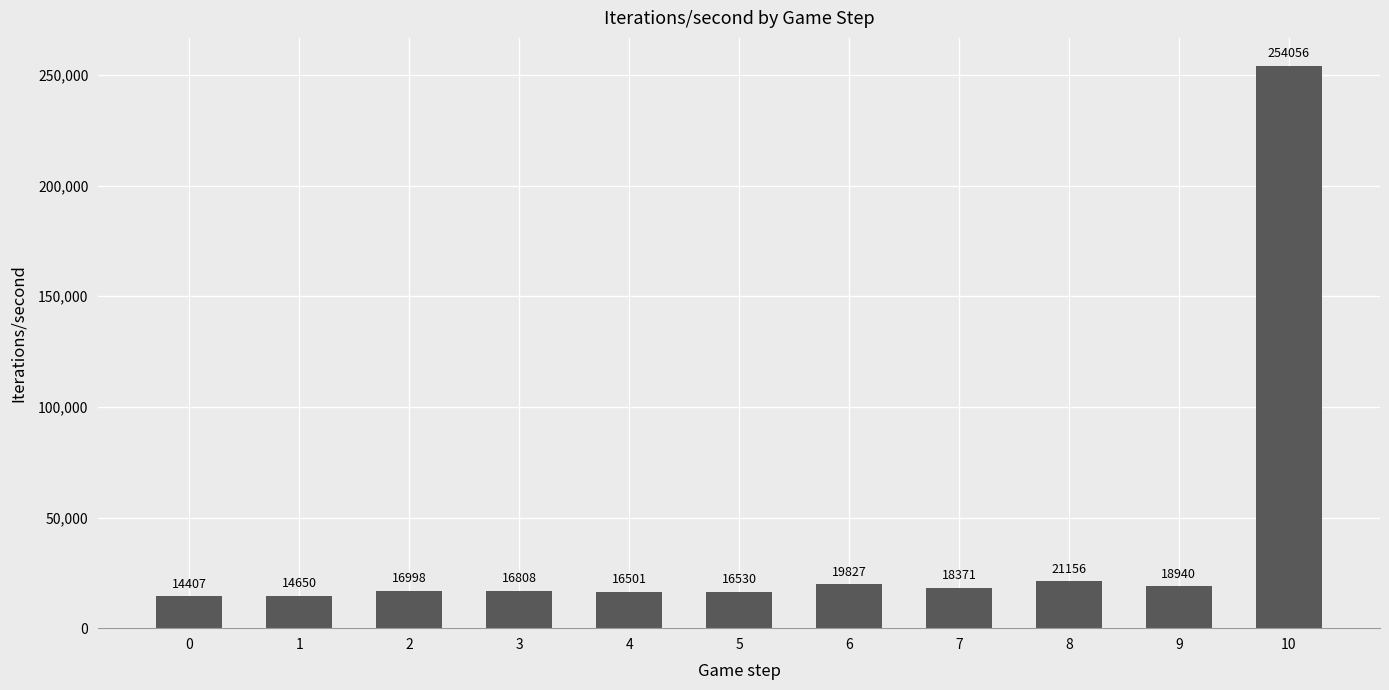

What is the value of the 5th bar from the left?

16500.8